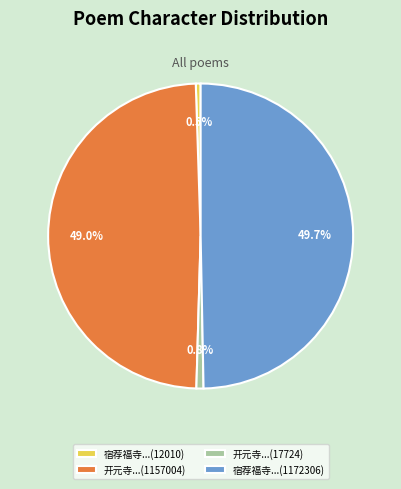

Between 宿荐福寺...(12010) and 开元寺...(1157004), which is larger?

开元寺...(1157004)